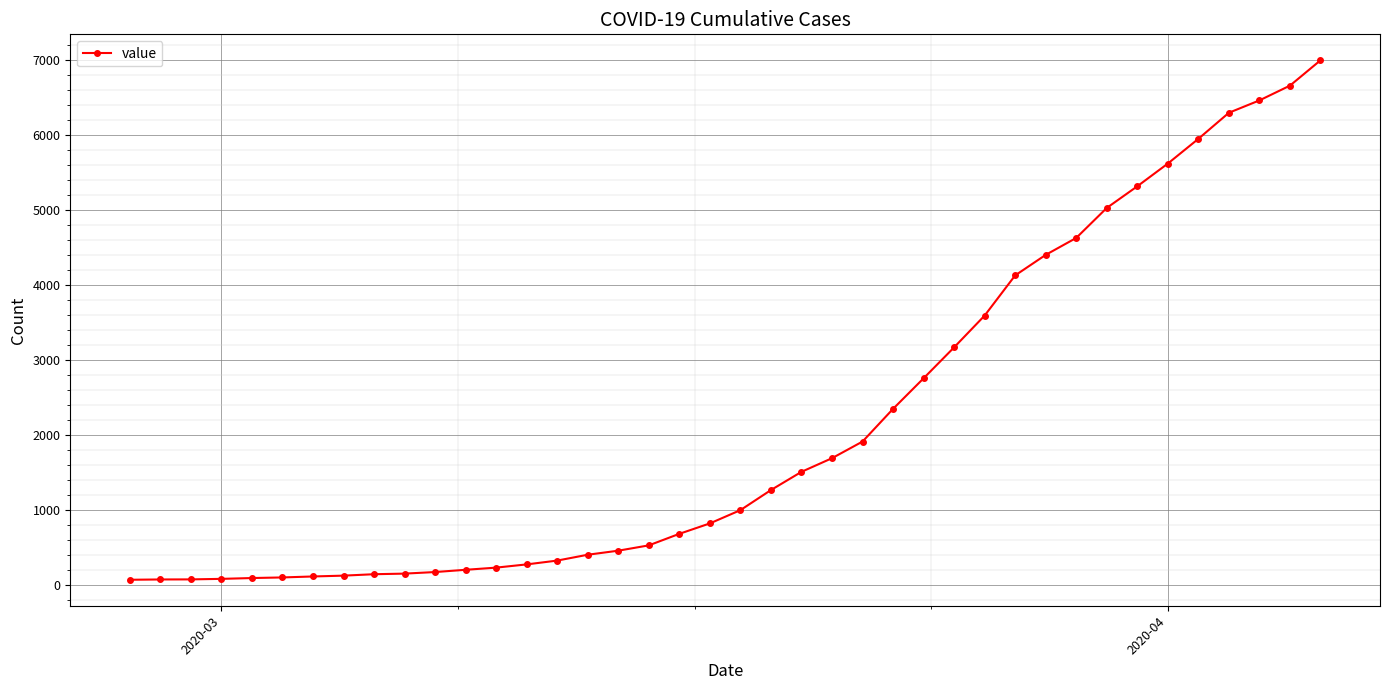

What is the maximum value shown in the chart?

6995